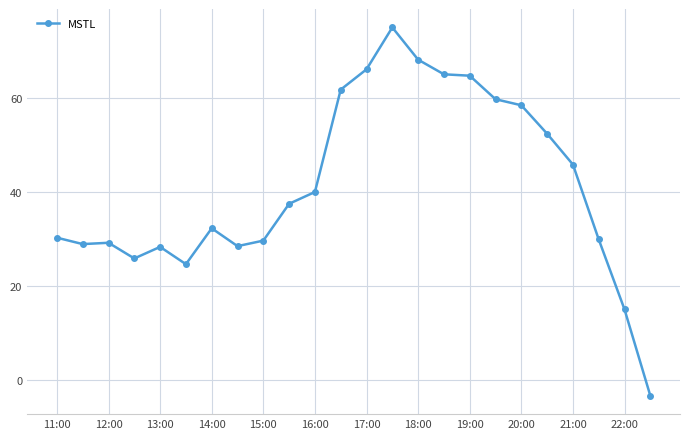

True or false: the data has more than 1 interior local peaks.

True